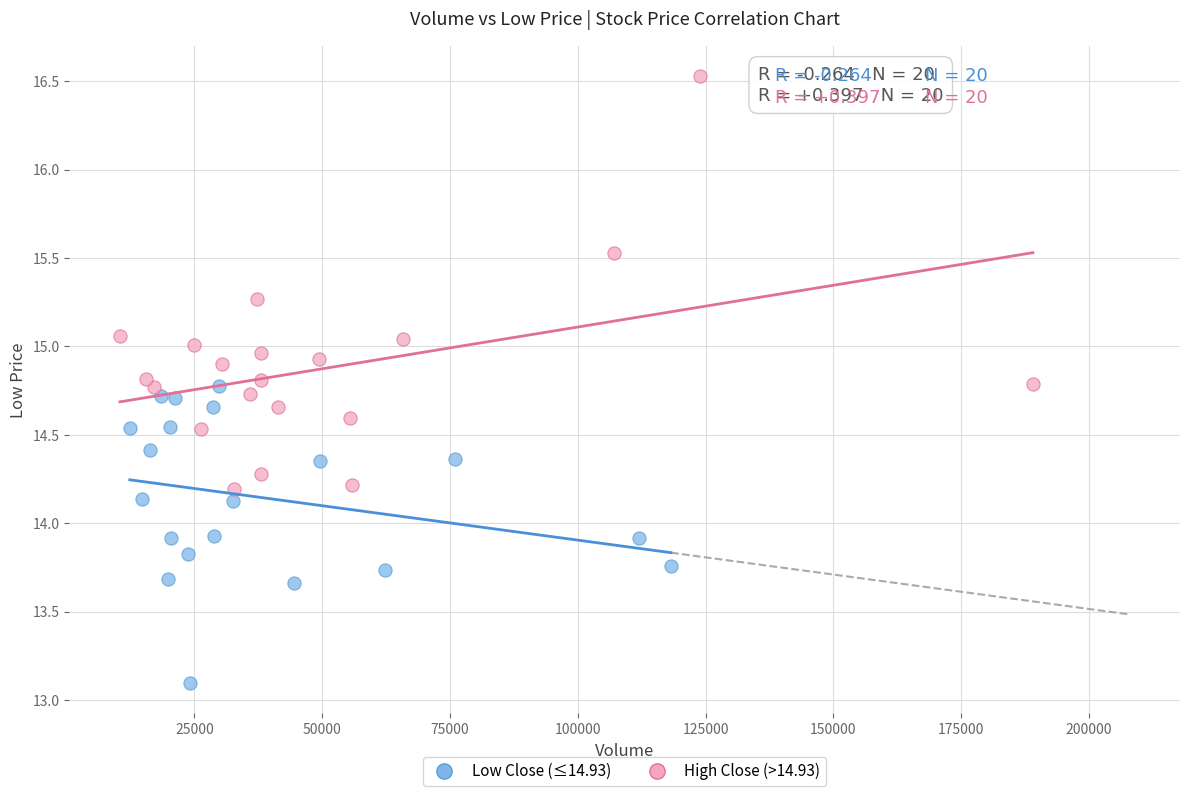

Which series reaches the maximum Y coordinate?

High Close (>14.93)